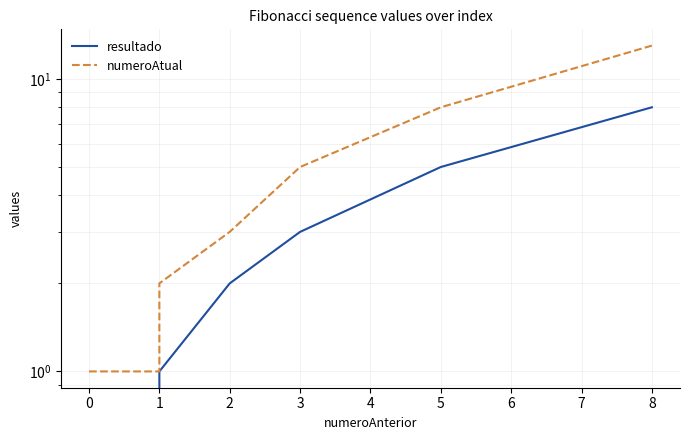

What are all the series names shown in the legend?

resultado, numeroAtual